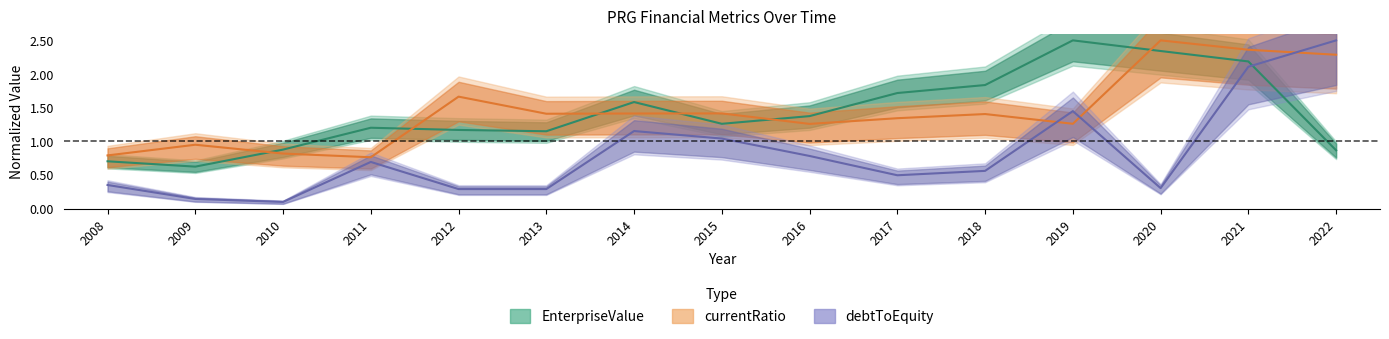

What is the lowest value of the currentRatio series?

0.8